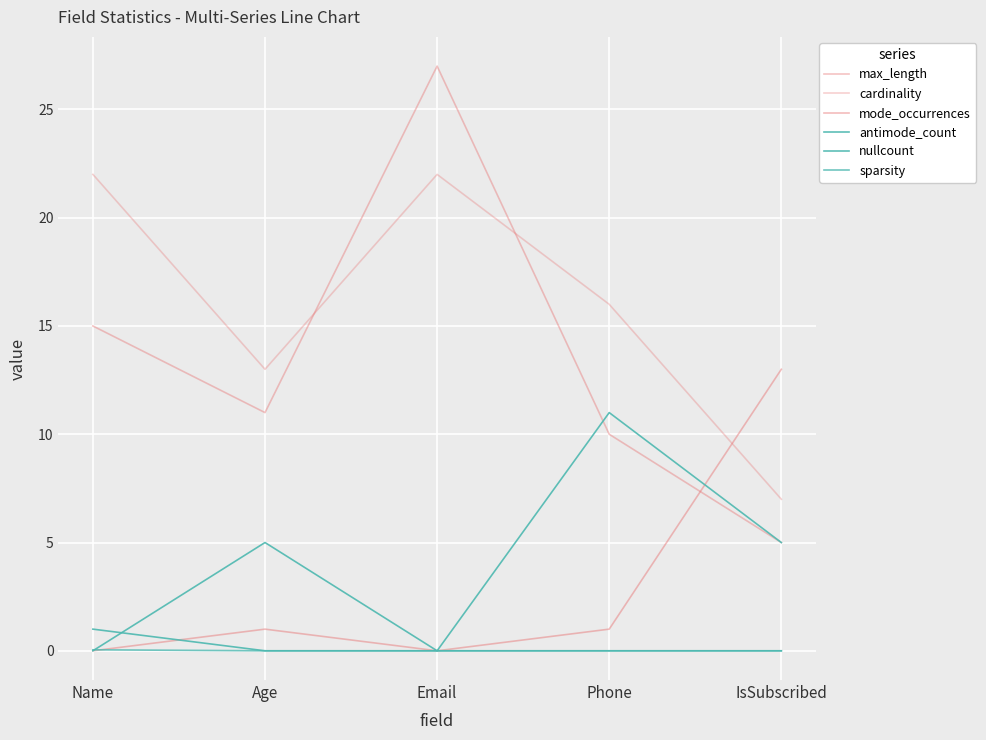

True or false: antimode_count has a value of 6.5 at IsSubscribed.

False